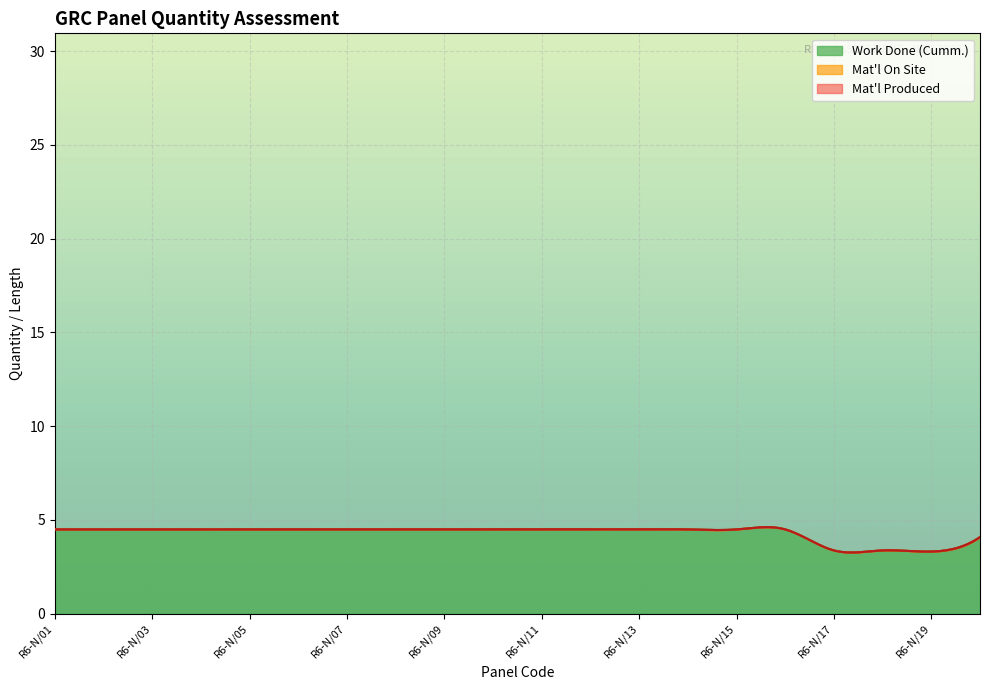

Which label corresponds to the largest value in the chart?

R6-N/01